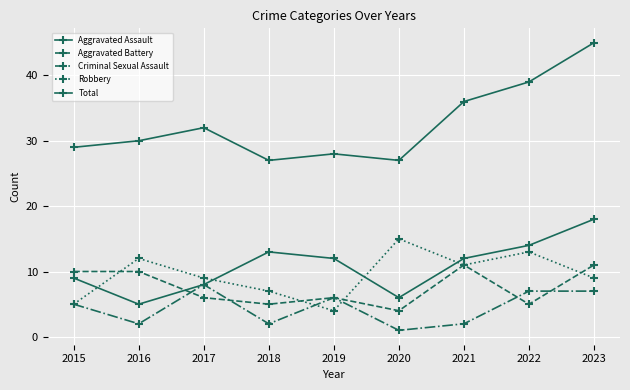

Is this an area chart (filled region under the line)?

No